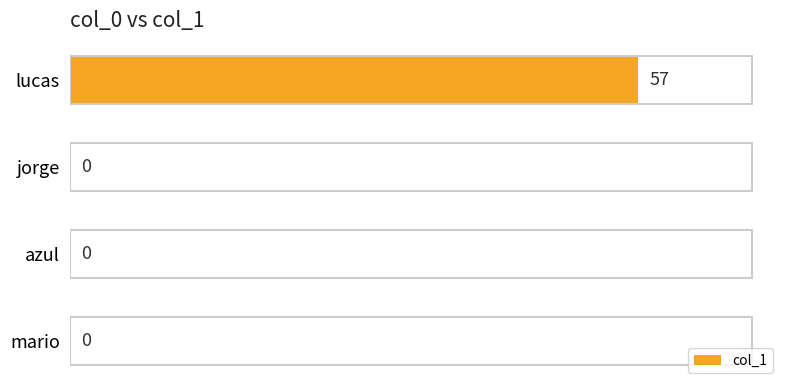

Between lucas and jorge, which is larger?

lucas